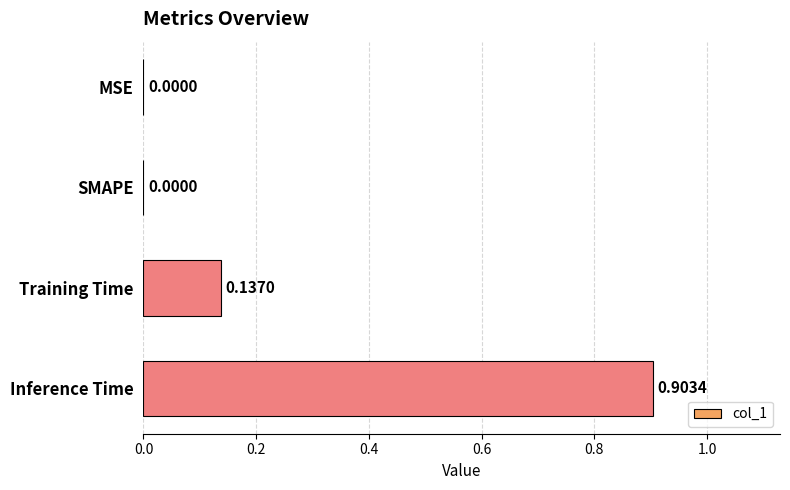

What is the sum of all values?

1.0